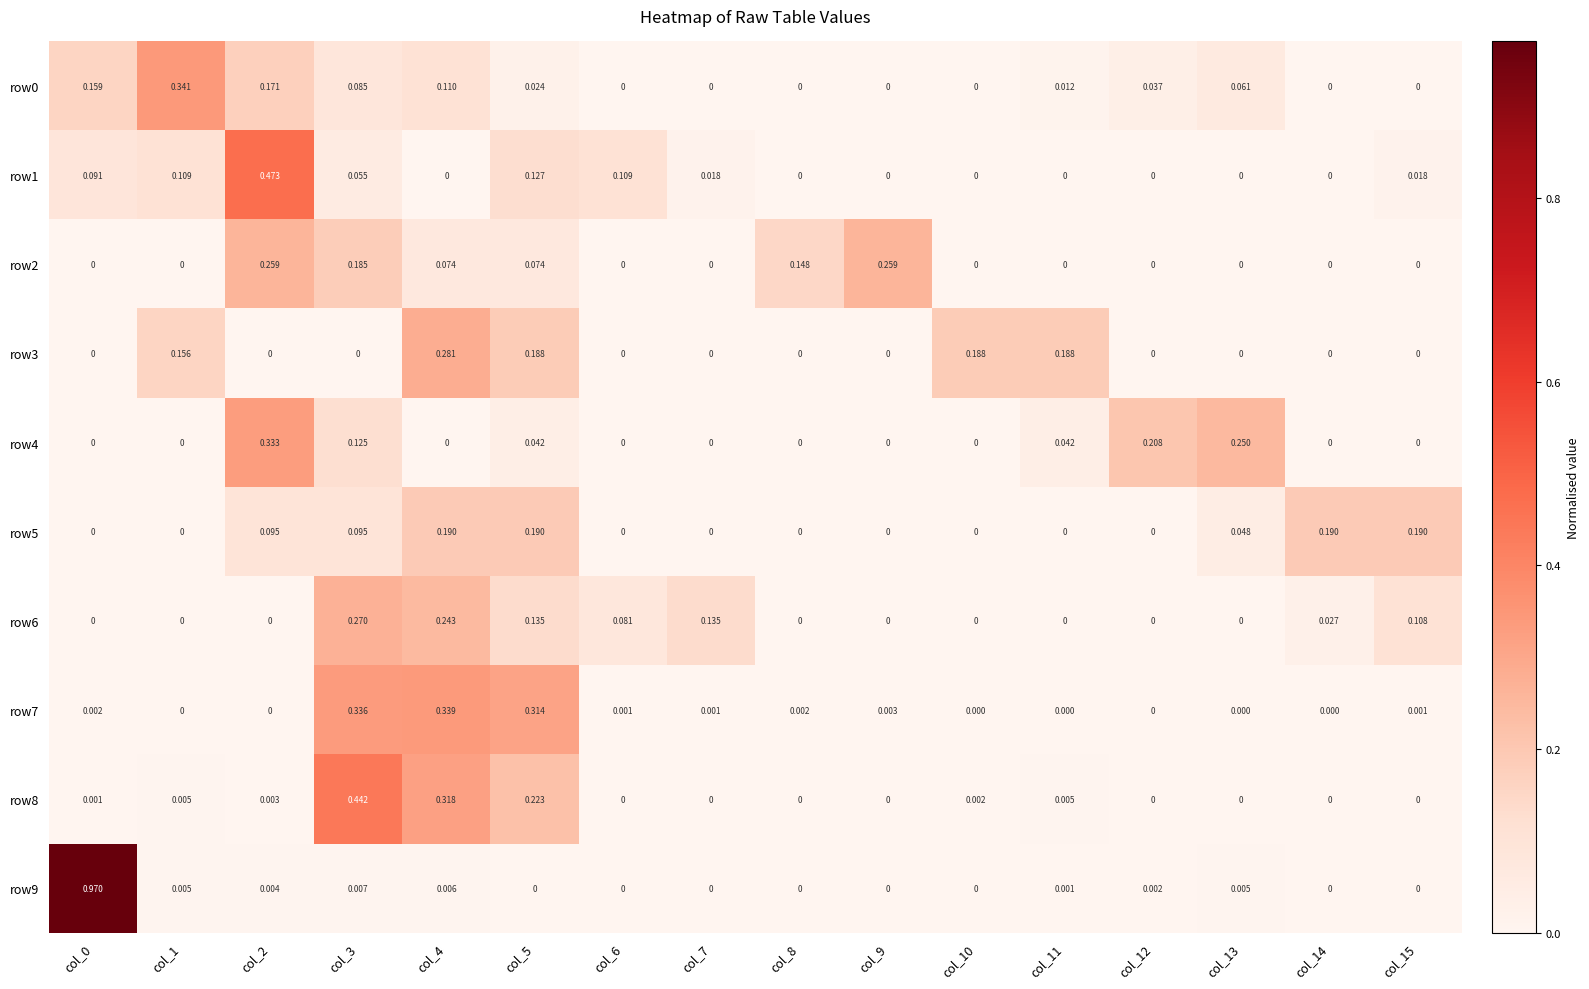

Is the value of row6 at col_7 greater than the value of row4 at col_0?

Yes